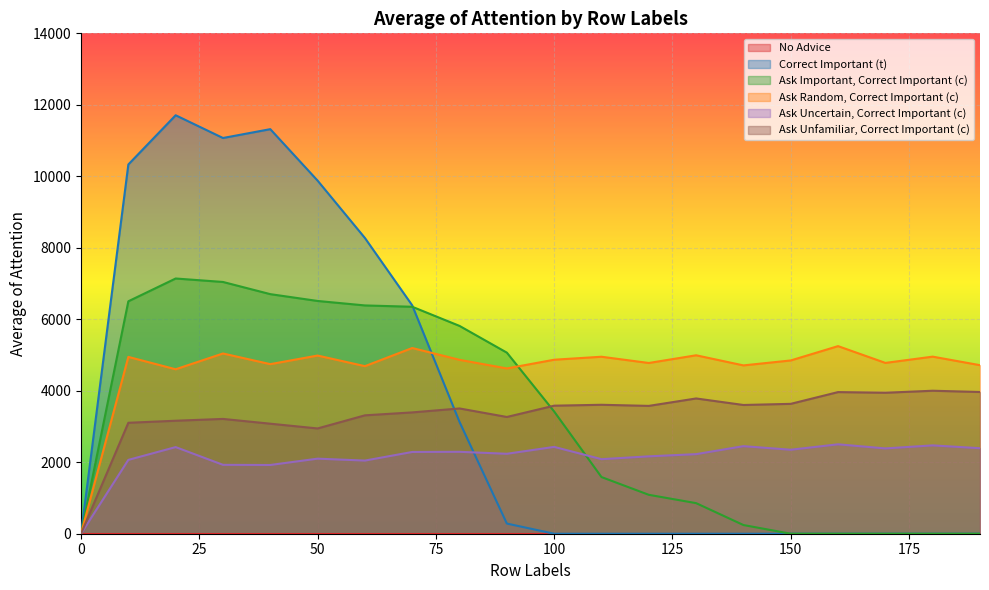

Rank the categories by Ask Important, Correct Important (c) value from highest to lowest.

20, 30, 40, 50, 10, 60, 70, 80, 90, 100, 110, 120, 130, 140, 0, 150, 160, 170, 180, 190